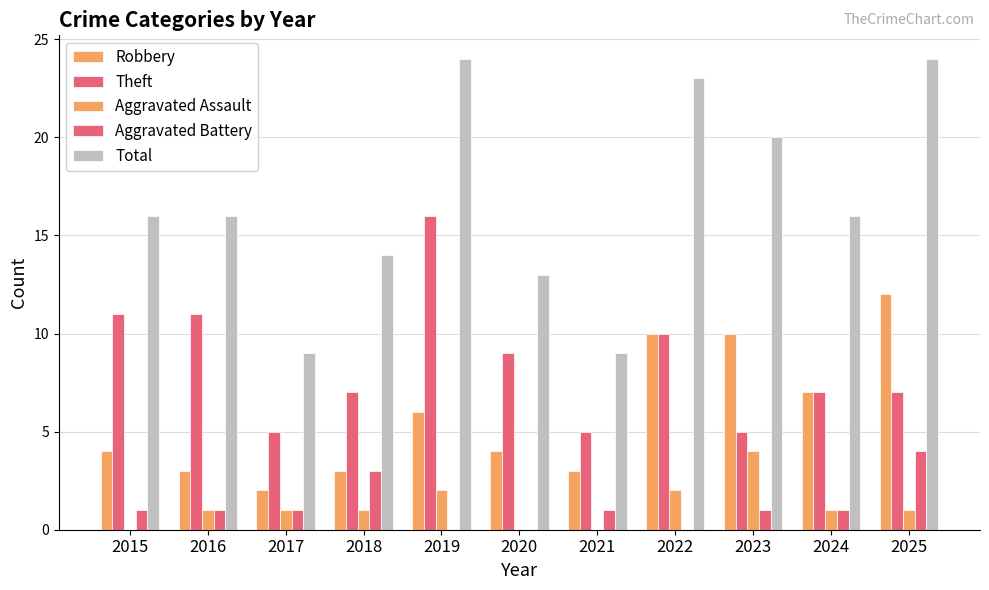

Is the value of Total at 2023 greater than the value of Aggravated Assault at 2024?

Yes